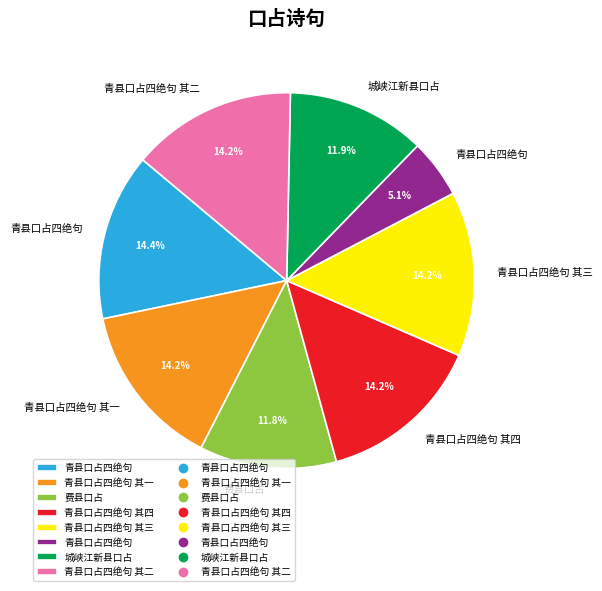

Is there a majority slice in this chart?

No